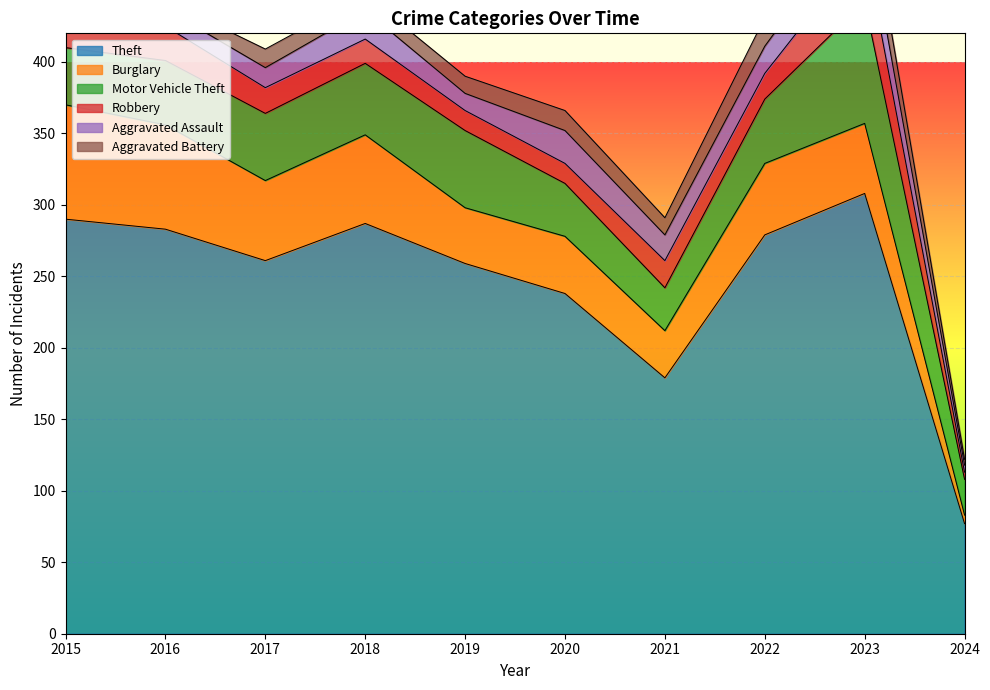

Which category has the highest value in the Motor Vehicle Theft series?

2023